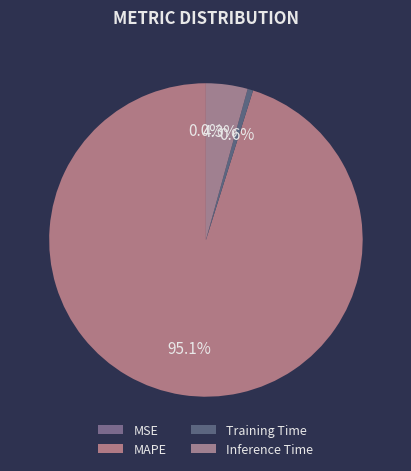

What is the smallest slice in the pie chart?

MSE